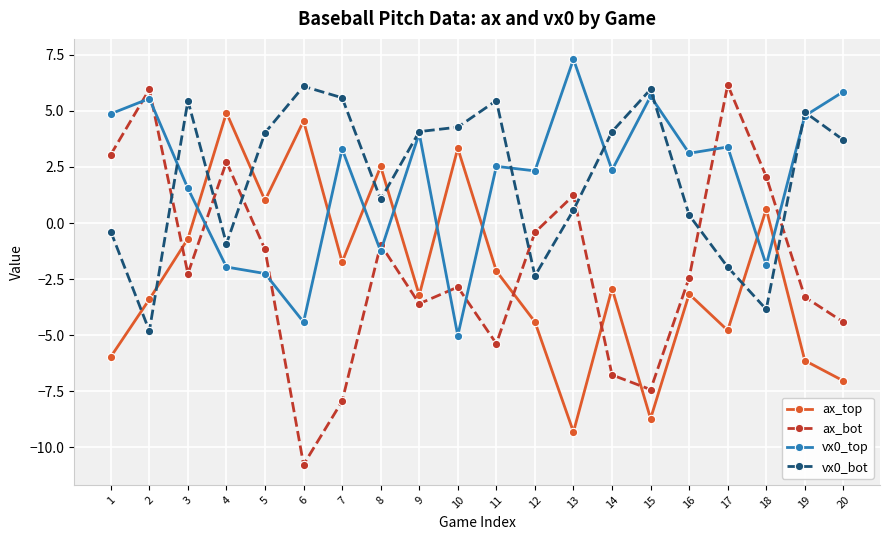

Which series has the largest range (max minus min)?

ax_bot